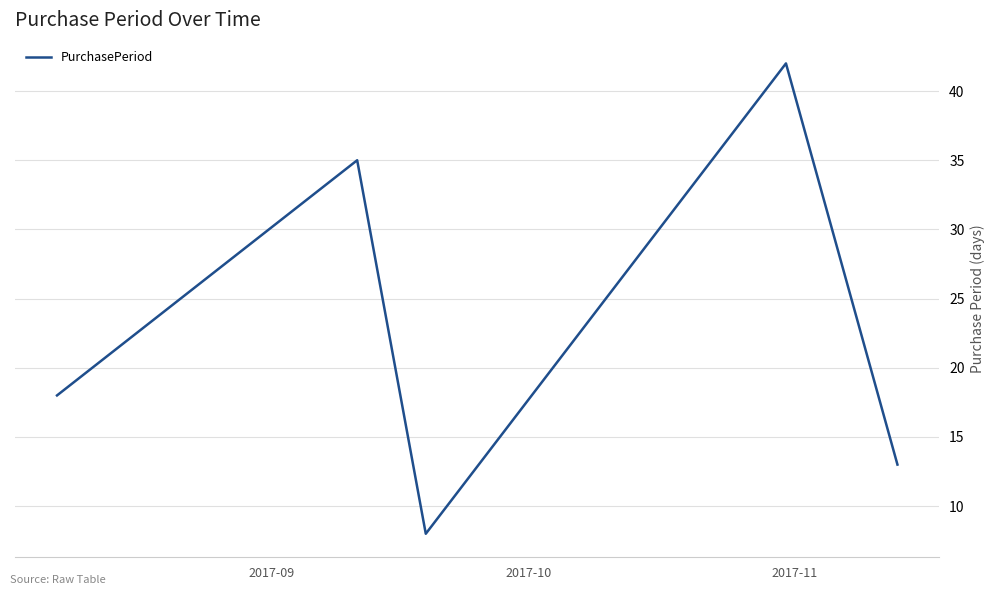

What is the greatest value displayed?

42